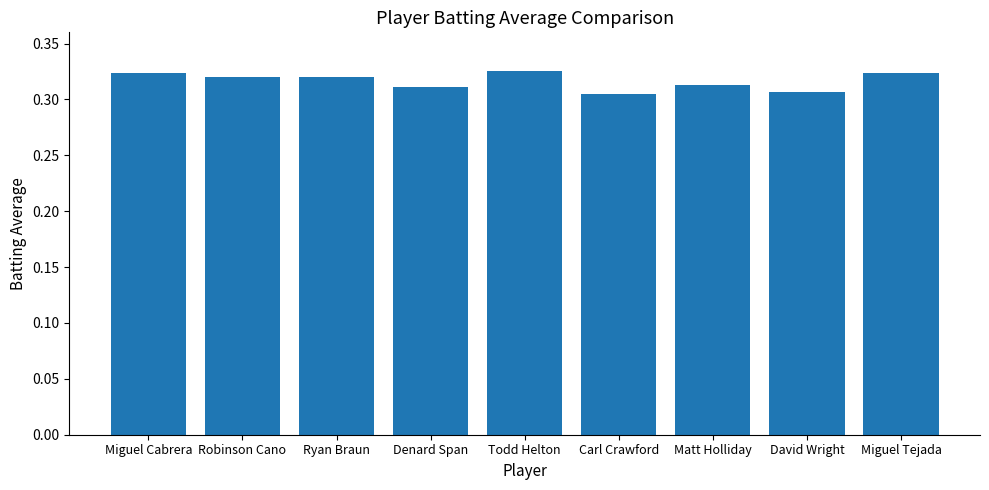

True or false: the data shows 0.1 at Matt Holliday.

False